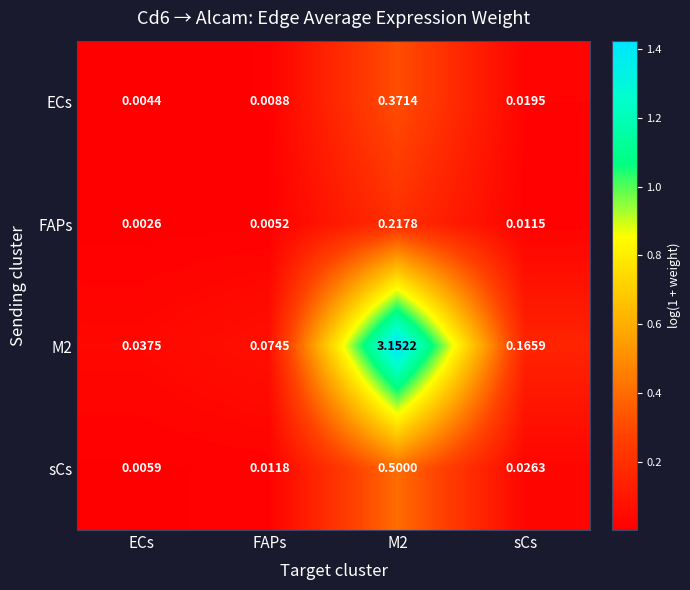

At which label does M2 reach its minimum?

ECs